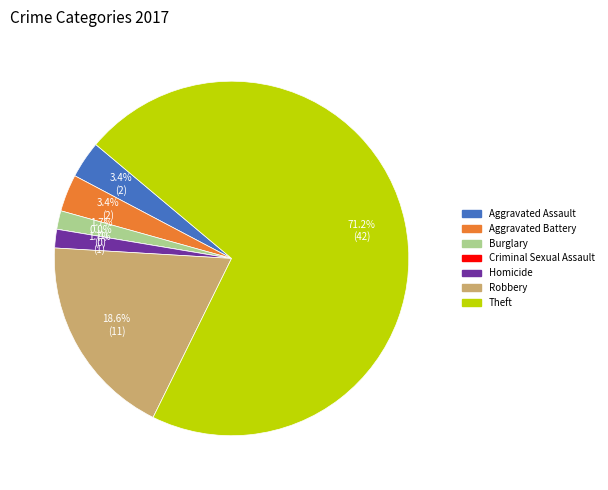

What portion of the pie excludes Theft?

28.8%